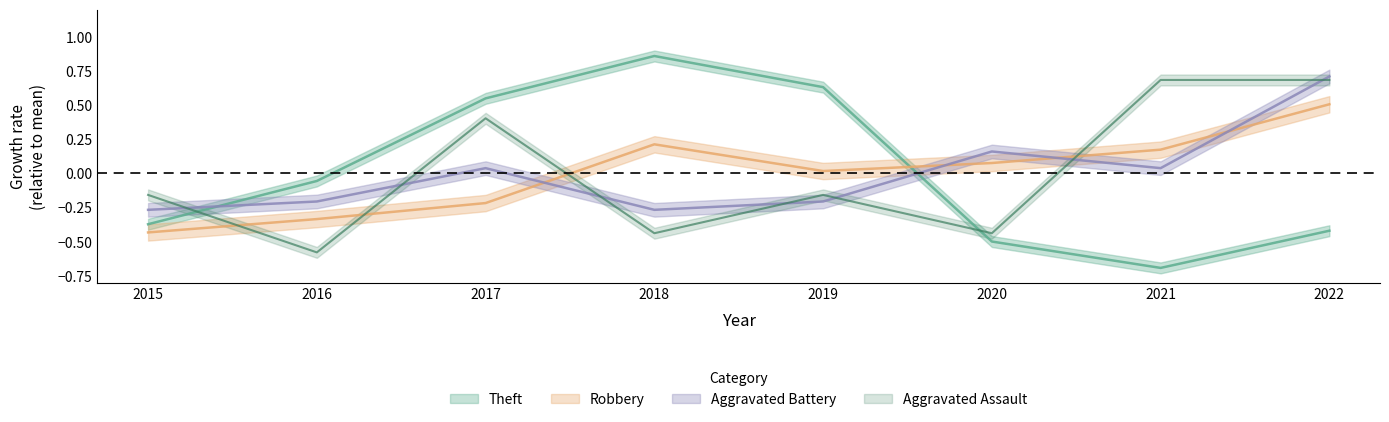

Is it true that Theft equals 0.2 at 2017?

False